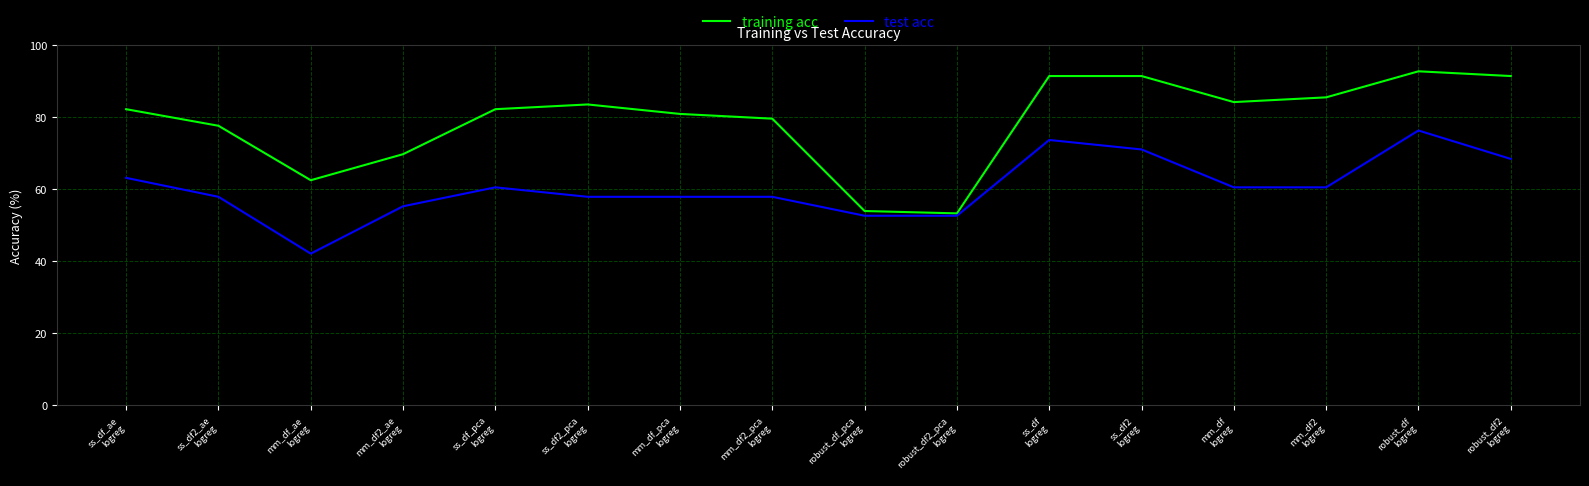

Which series has the widest spread of values?

training acc